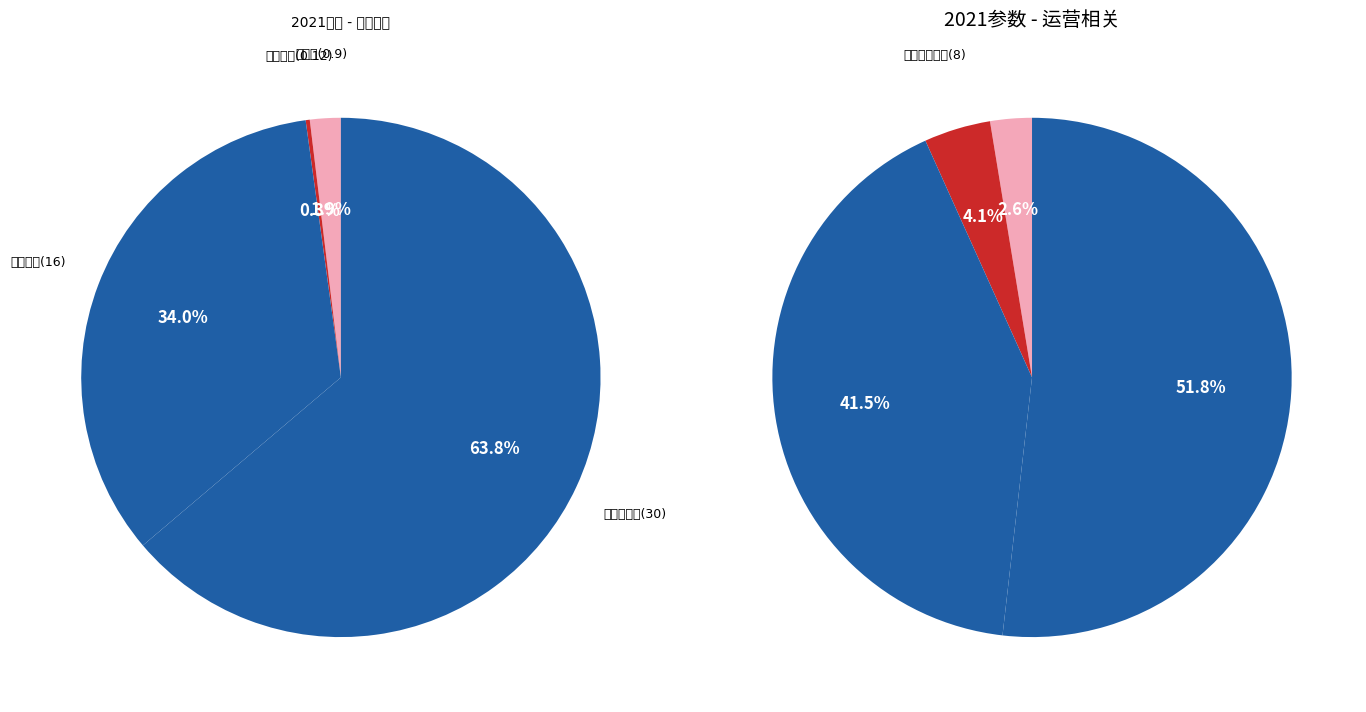

How much of the chart is everything except 平均负载率?

99.7%